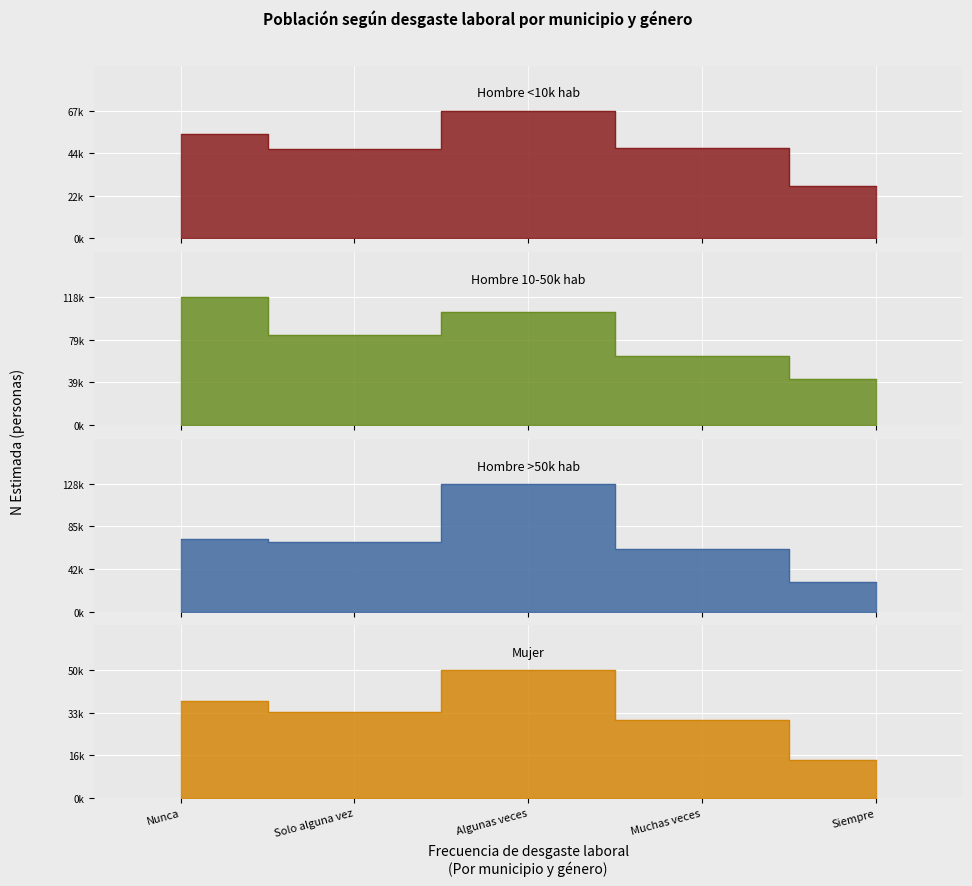

At which category is the sum across all series the highest?

Algunas veces